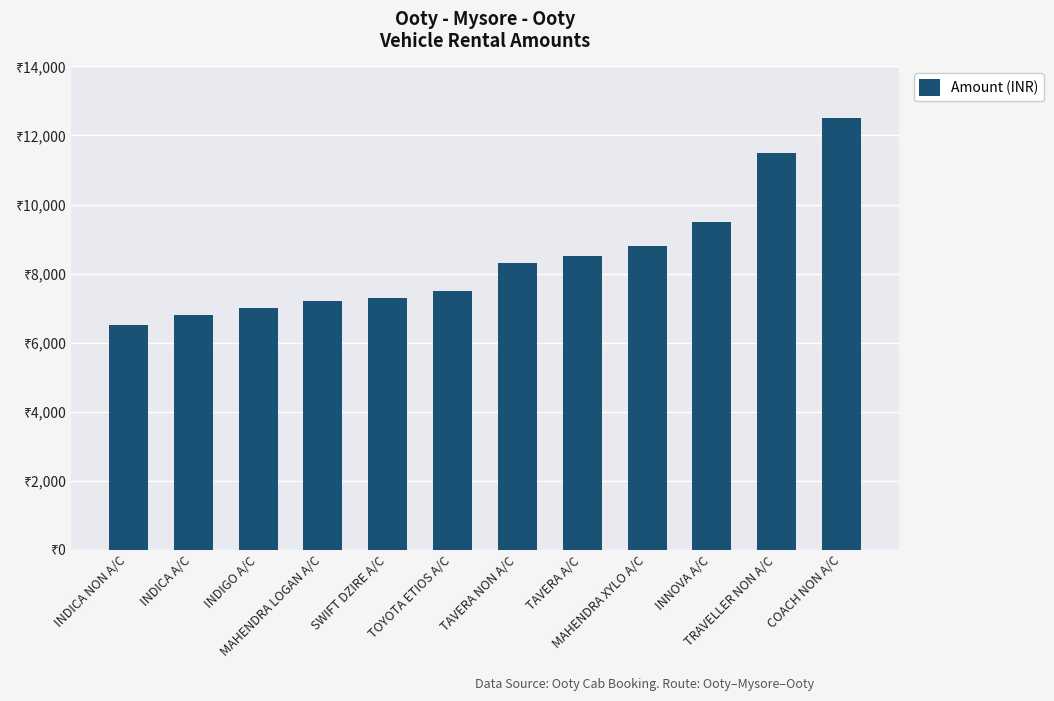

Does the chart contain any negative values?

No